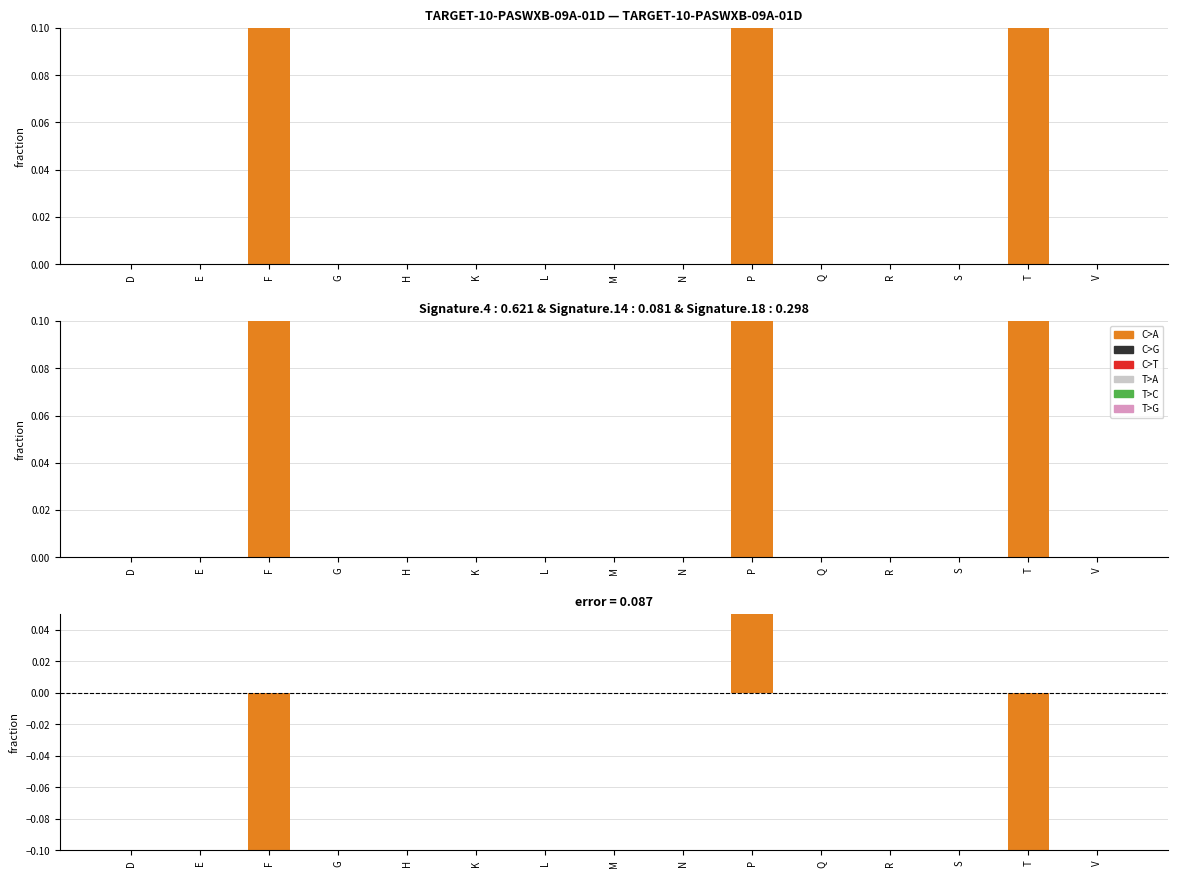

What position from the left is L?

7